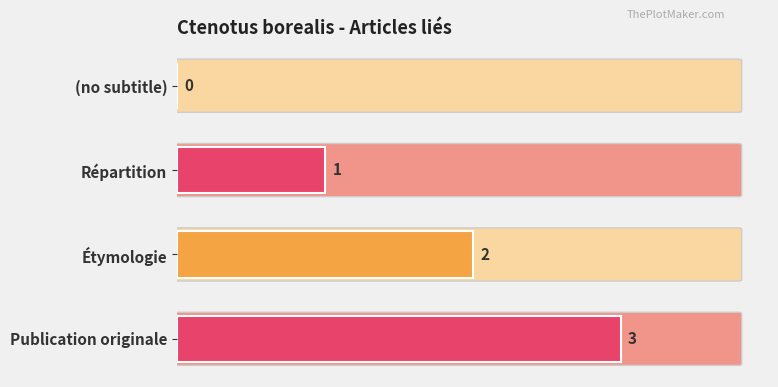

How many series are shown in this chart?

1